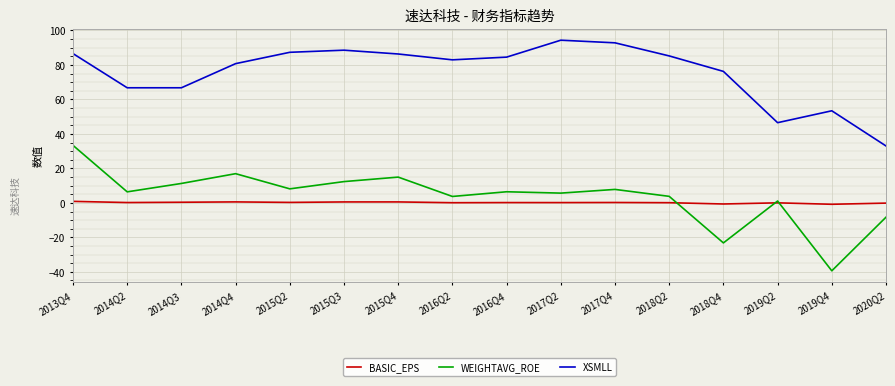

Where do BASIC_EPS and WEIGHTAVG_ROE first cross each other?

2018Q2 and 2018Q4